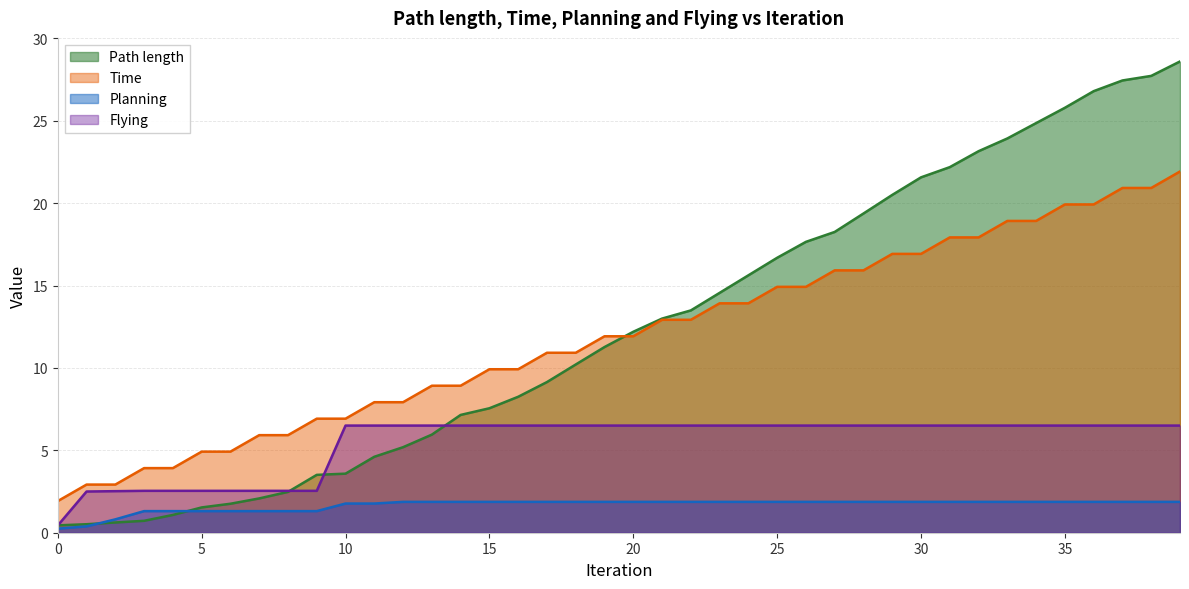

How many times do Path length and Time cross each other?

1